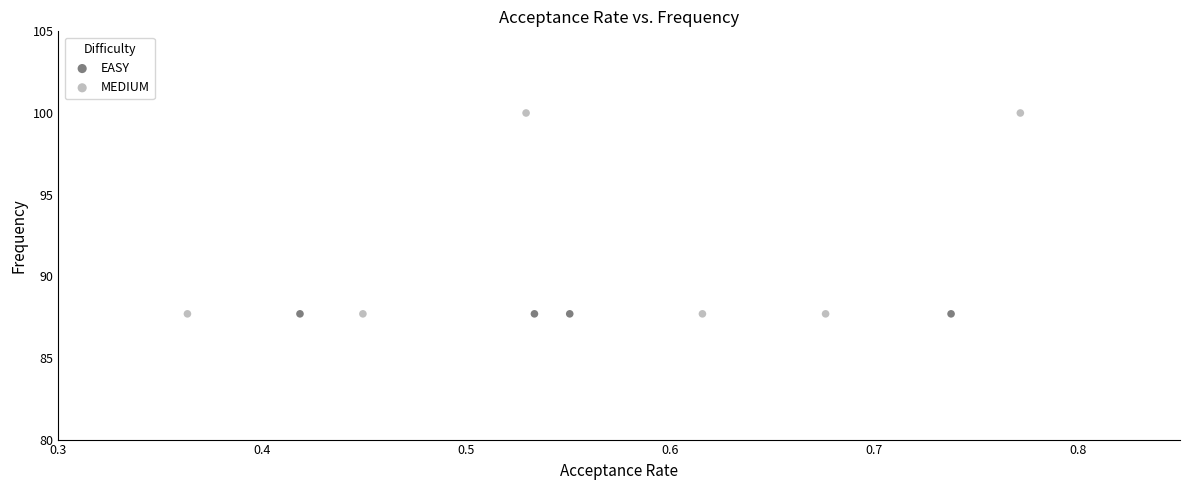

Which series reaches the maximum Y coordinate?

MEDIUM